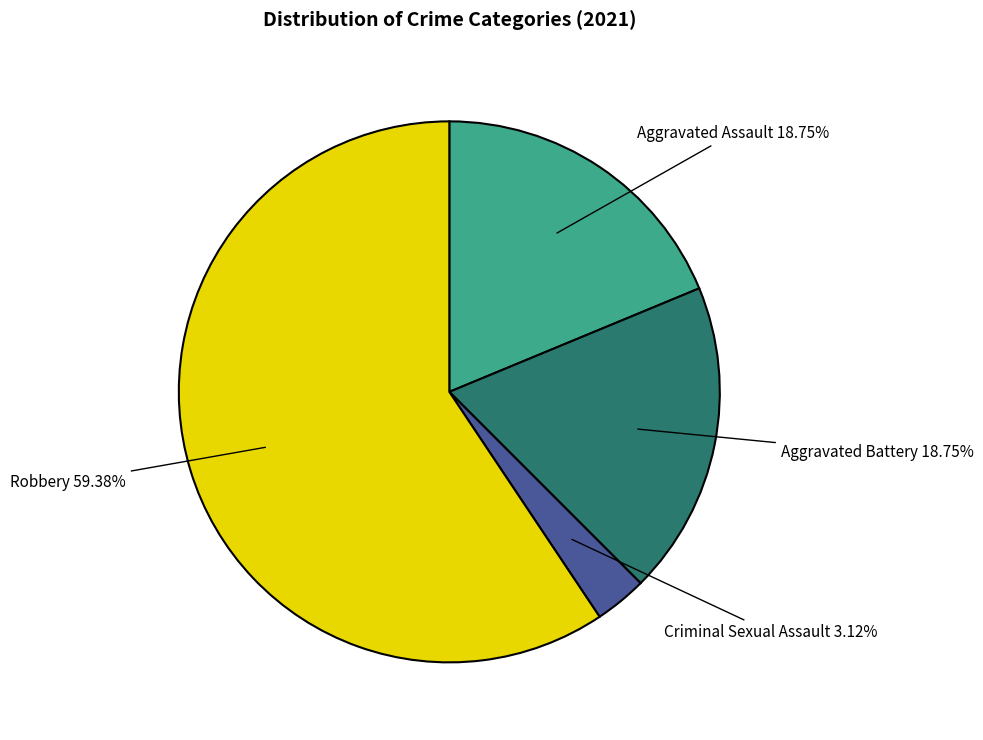

What percentage is the Aggravated Assault slice, to the nearest percent?

19%